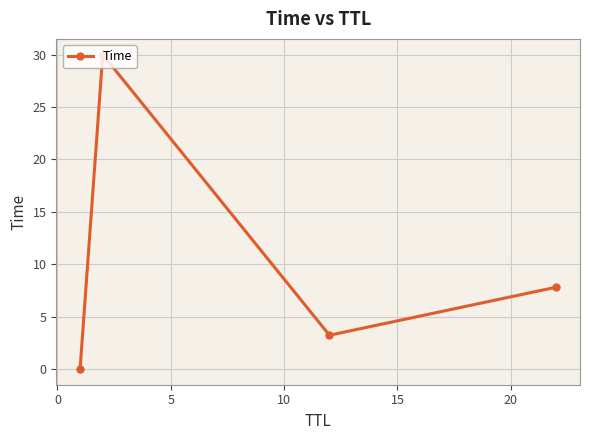

What is the value of the 4th point from the left?

7.8